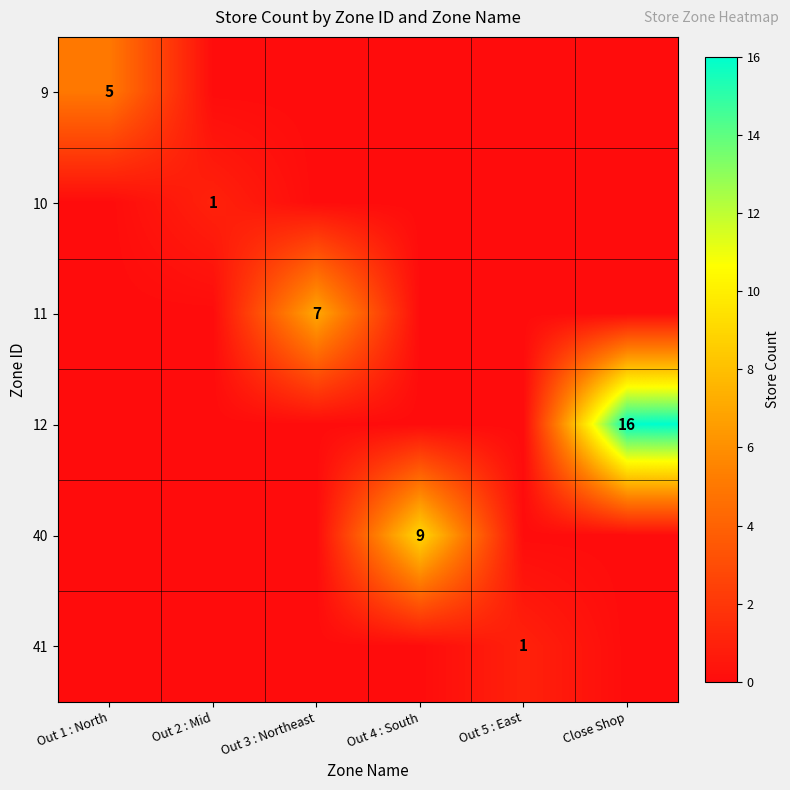

True or false: 40 has a value of 3 at Out 4 : South.

False